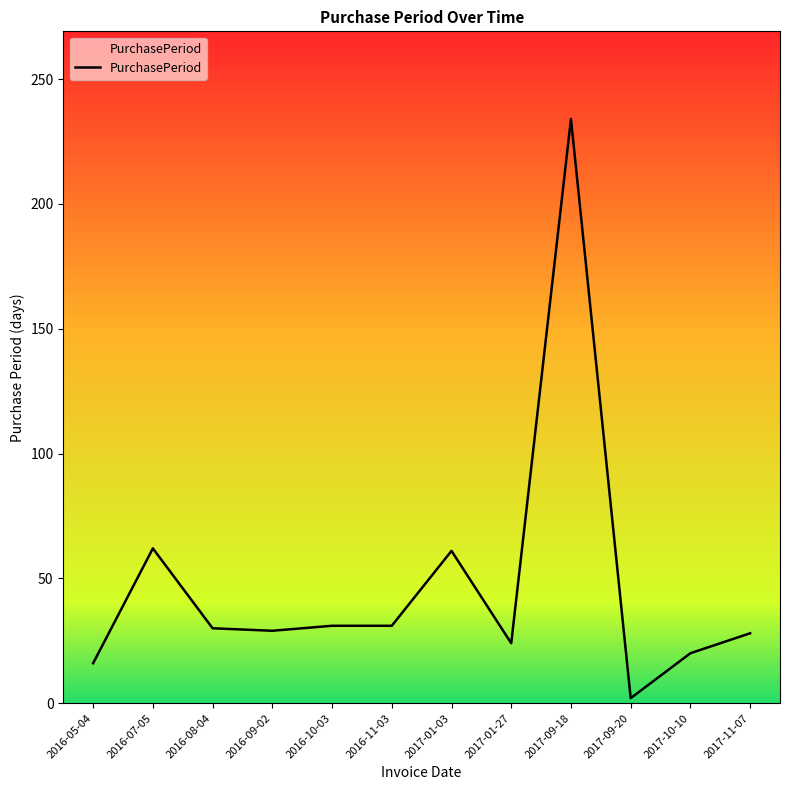

What is the approximate value at 2017-11-07, to the nearest 5?

30